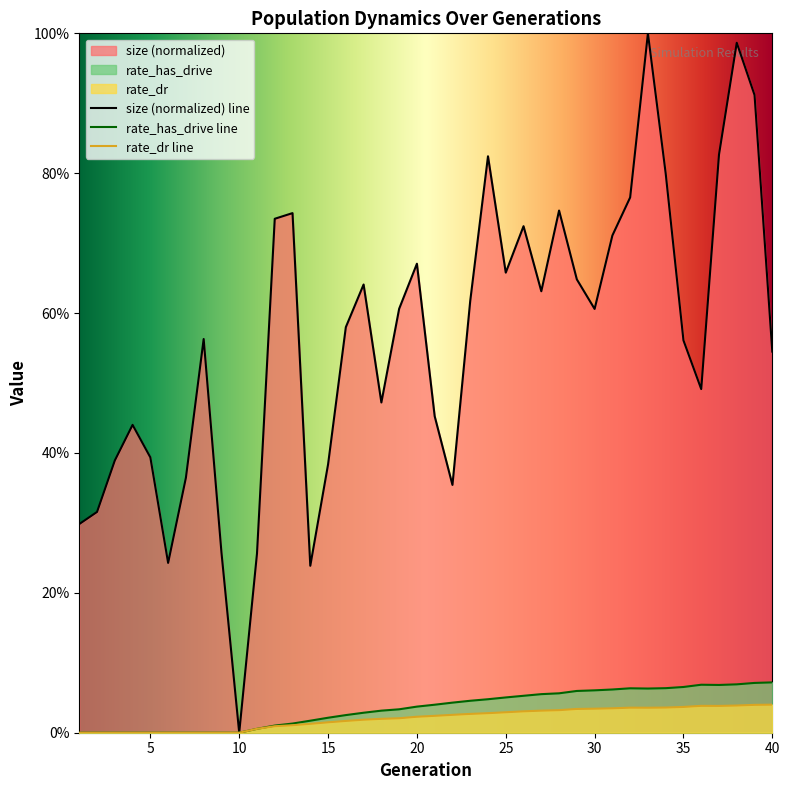

Does the chart display data point markers on the line(s)?

No